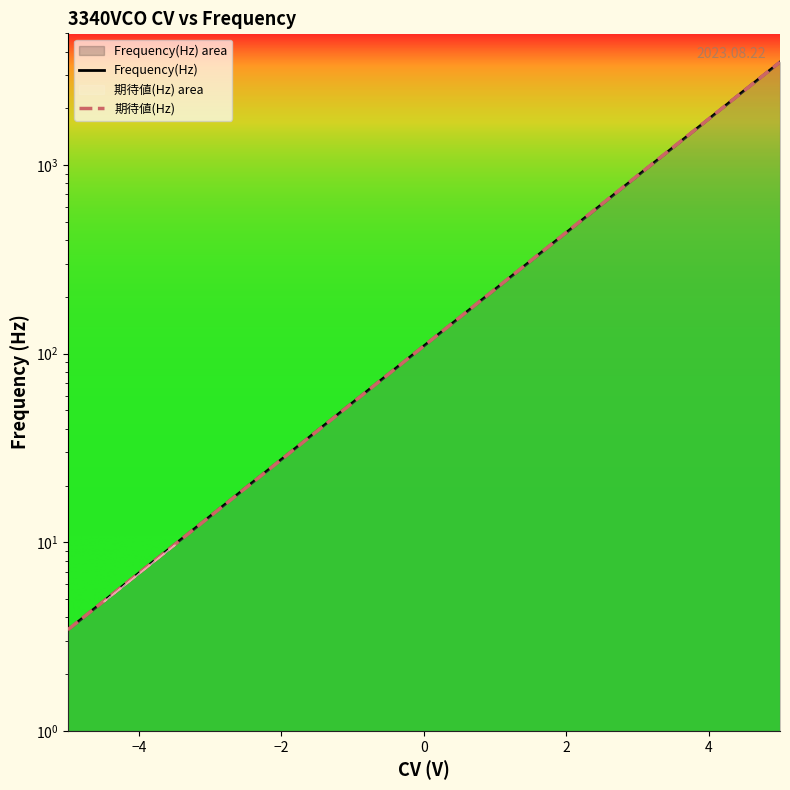

At how many categories does at least one series exceed 270?

8